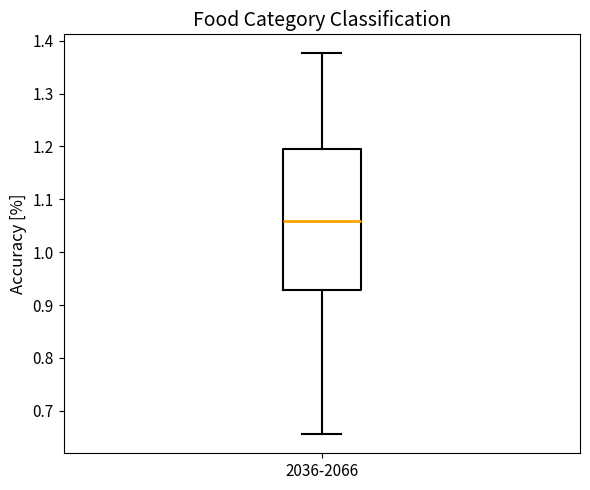

Transcribe this box plot: give where the median line is, the range the box spans, and where the two whiskers end, as read against the y-axis. The values are not printed on the chart, so give them approximately, as read against the axis.

median 1.06, box 0.93 to 1.19, whiskers 0.66 to 1.38